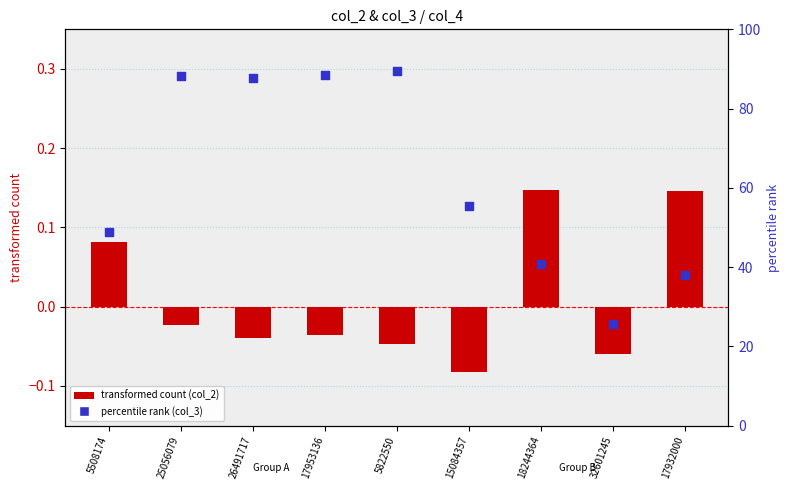

Is the value of transformed count (col_2) at 17932000 greater than the value of percentile rank (col_3) at 5508174?

No